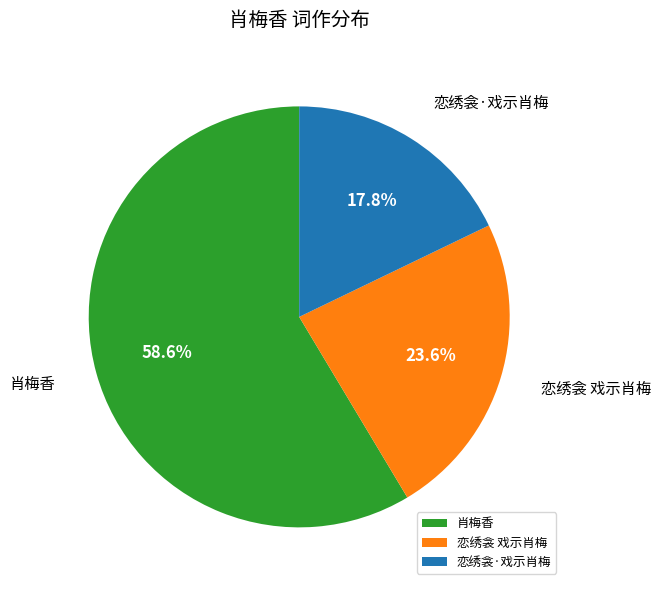

Which slice is the largest?

肖梅香